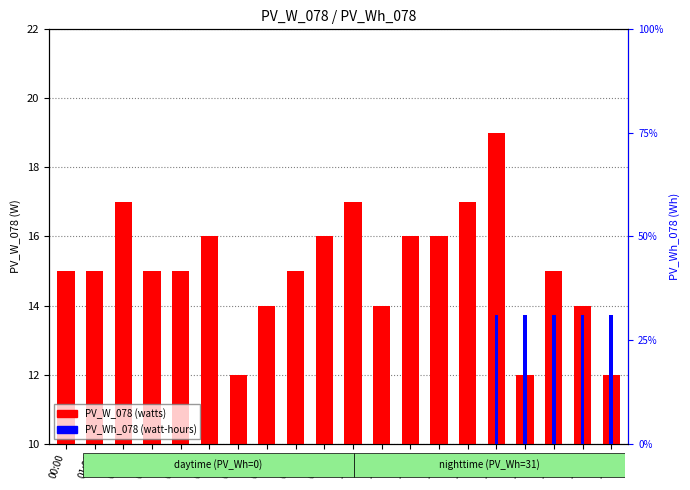

List the series in order of their peak value, highest first.

PV_Wh_078, PV_W_078